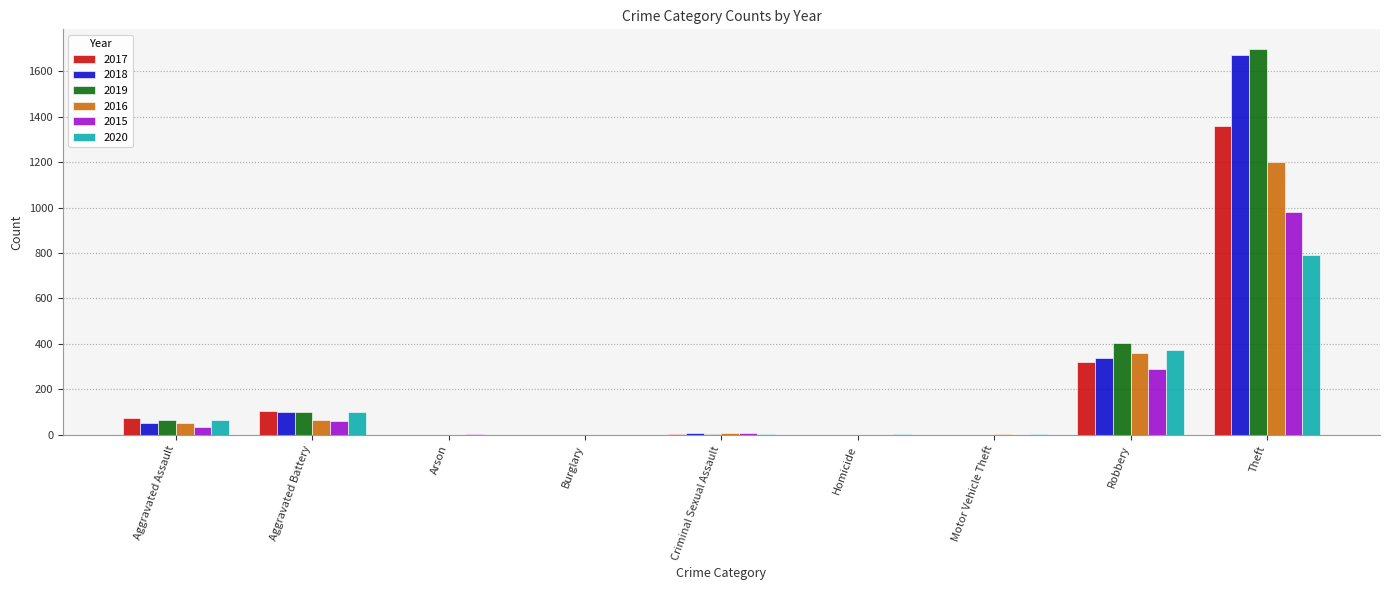

What is the sum of all 2020 values?

1335